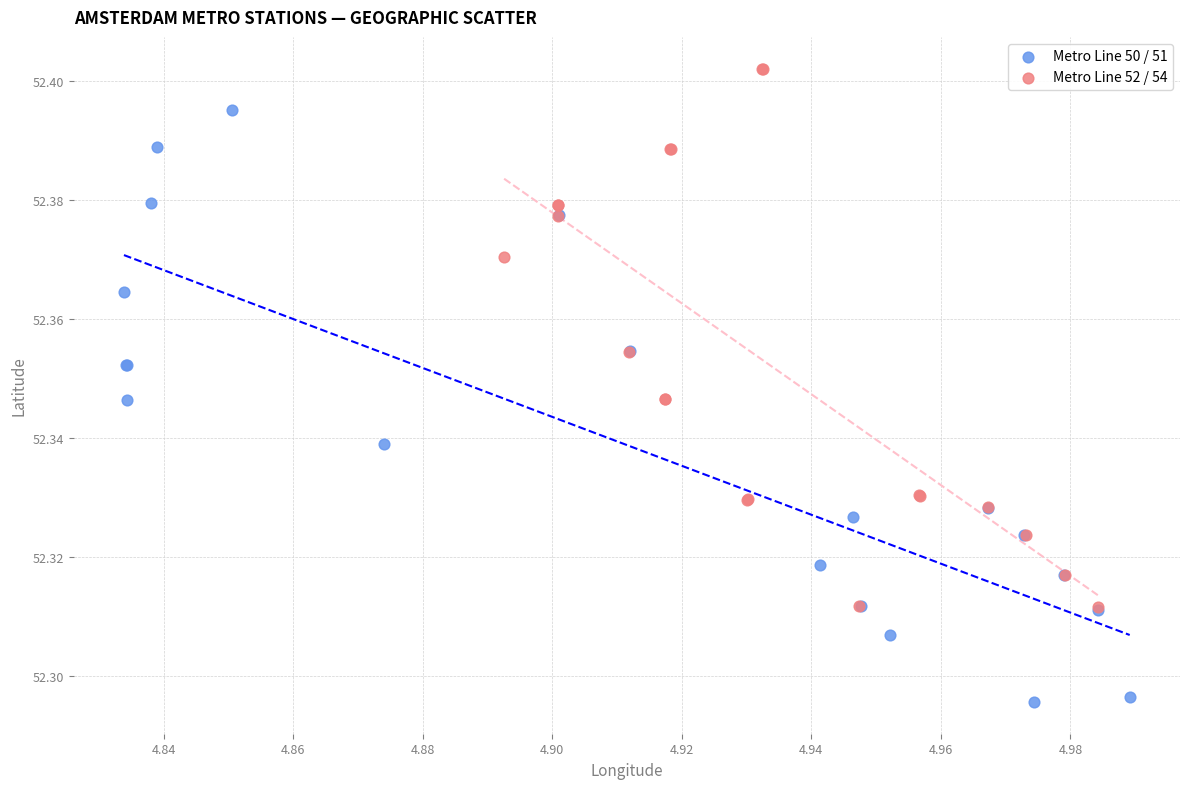

Which series reaches the minimum Y coordinate?

Metro Line 50 / 51